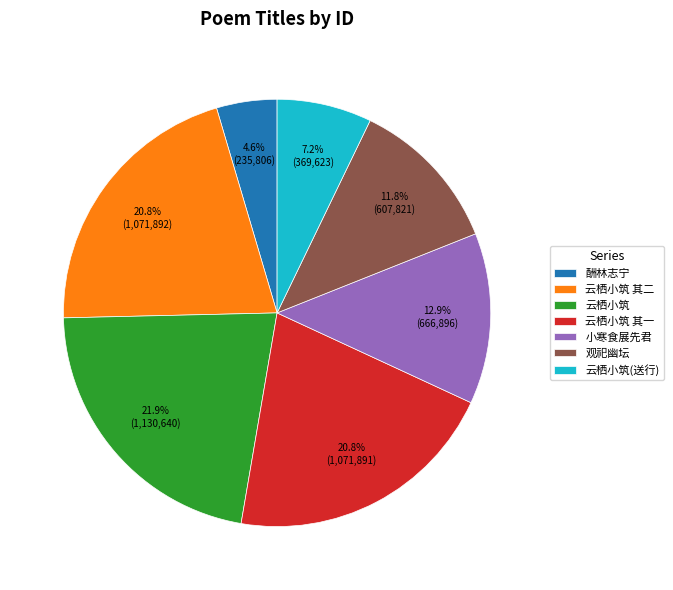

Which category has the smallest portion of the pie?

酬林志宁